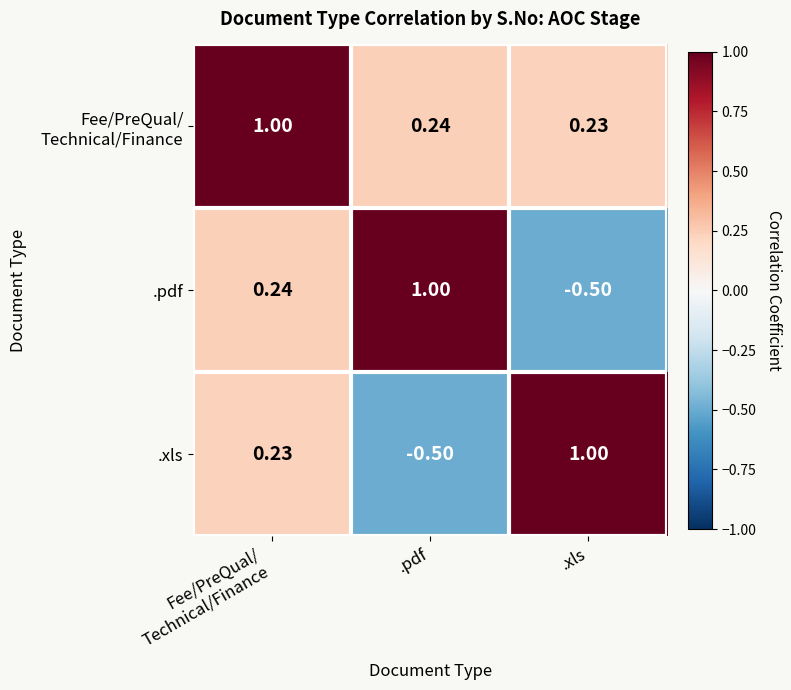

At which label does .xls reach its minimum?

.pdf